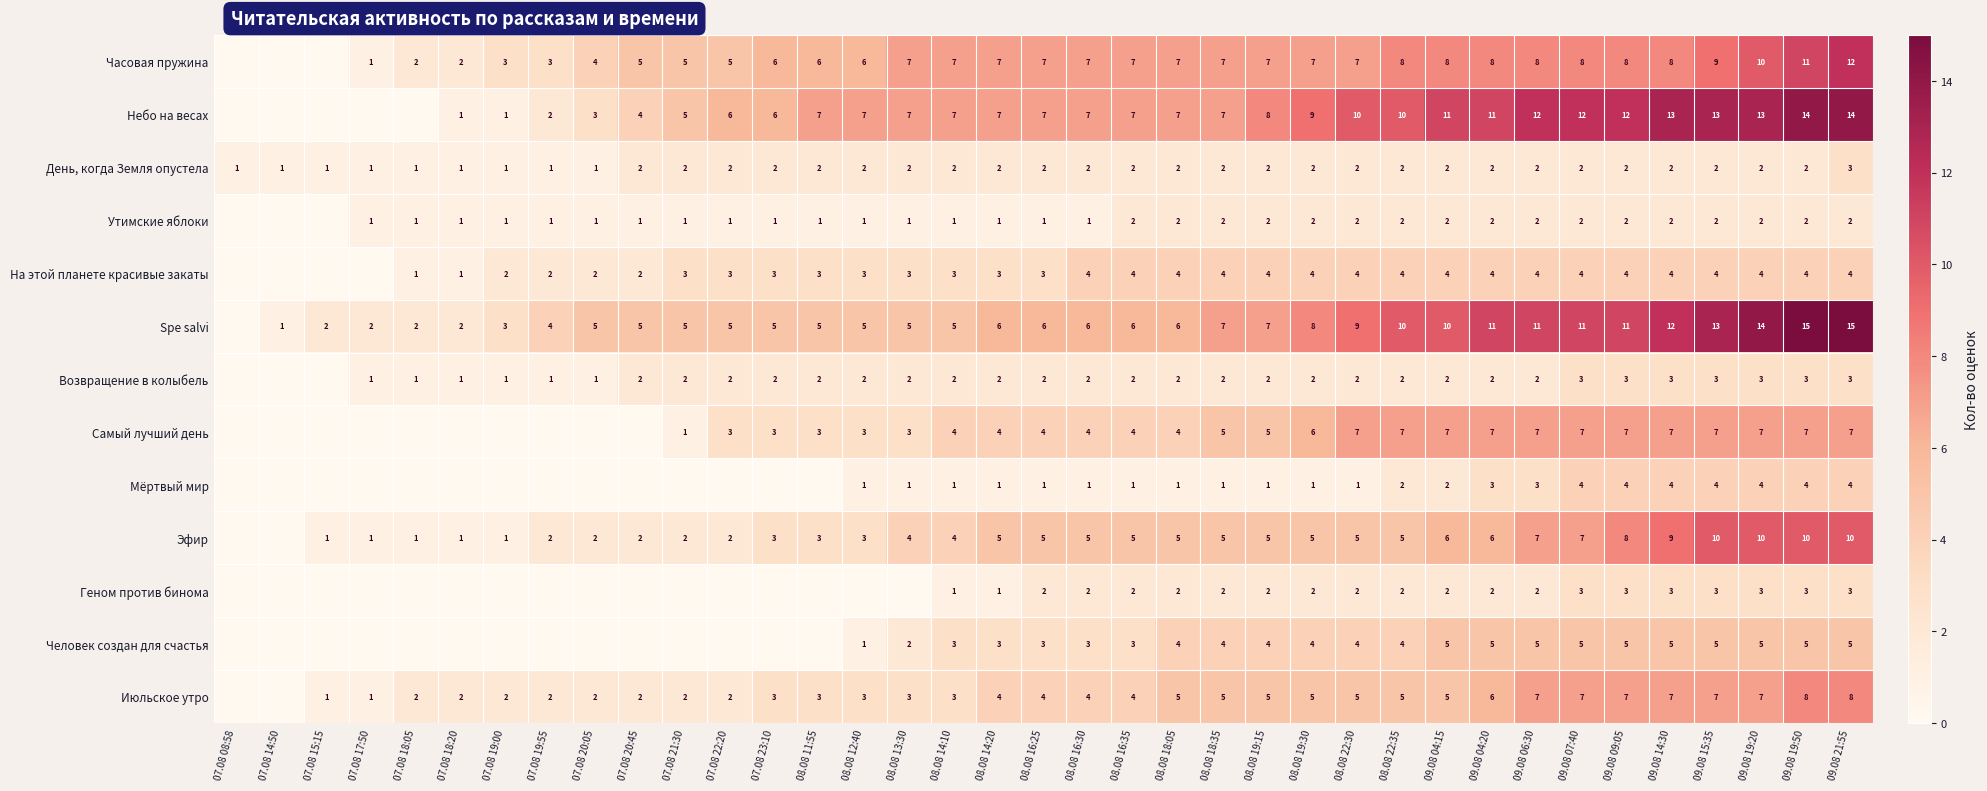

The Эфир series shows 0 at 07.08 19:00. True or false?

False